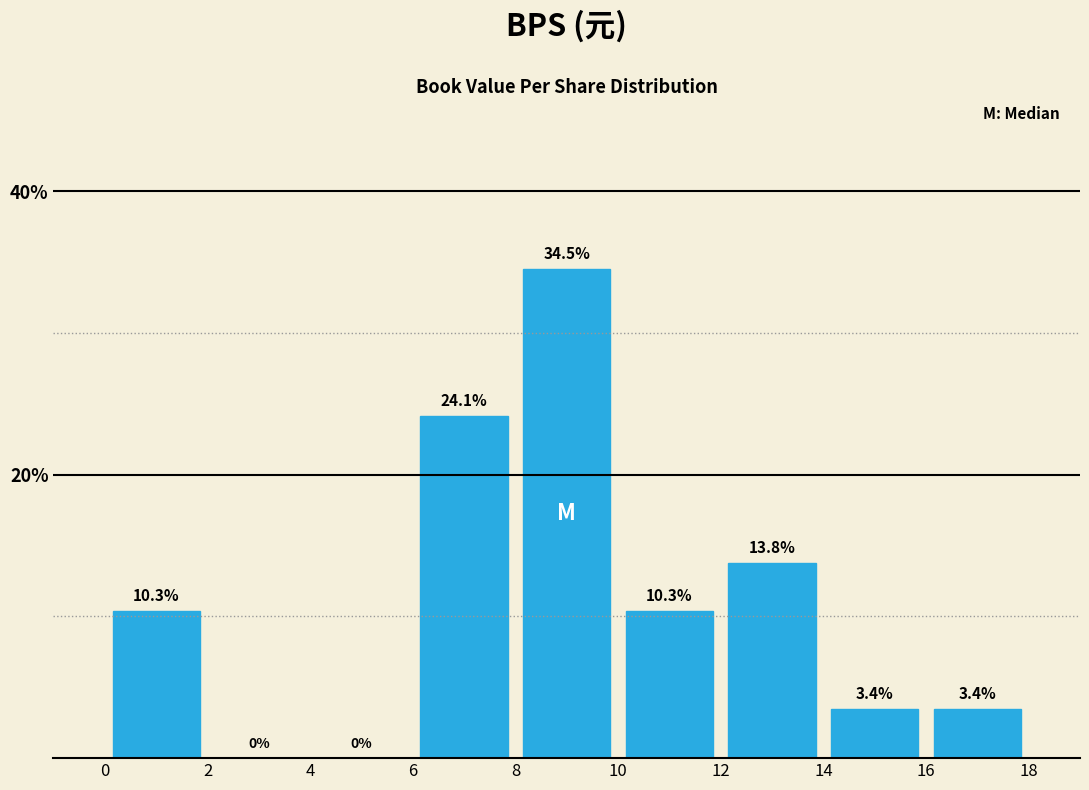

Which range on the x-axis has the tallest bar?

8 to 10